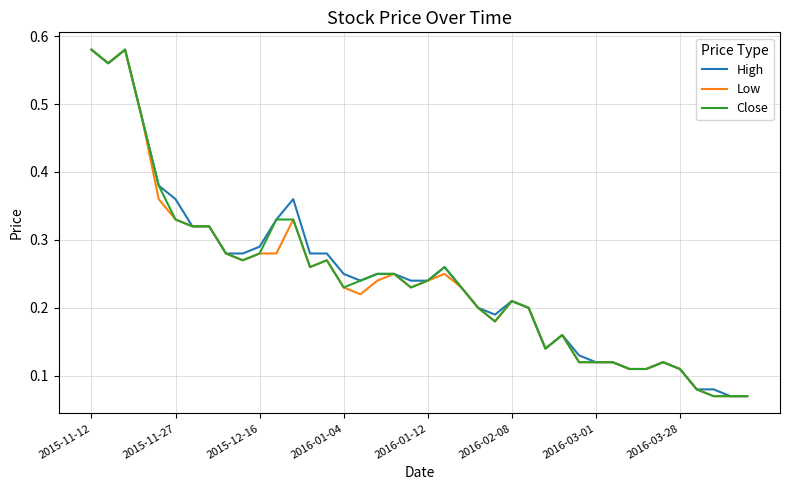

What is the difference between the maximum and minimum values in the High series?

0.5